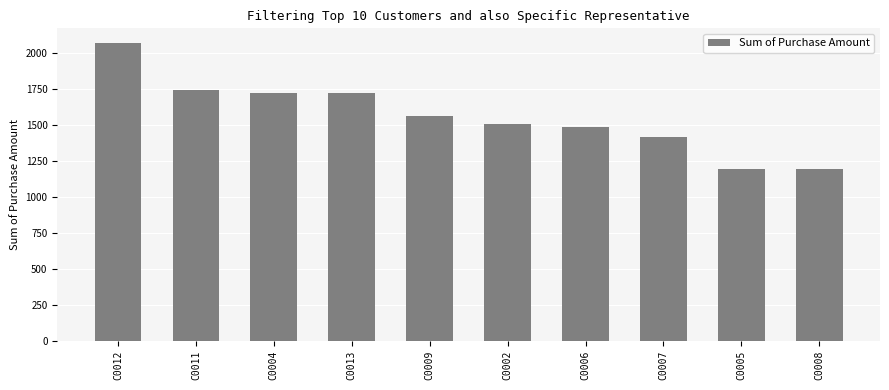

What is the value of the 7th bar from the left?

1484